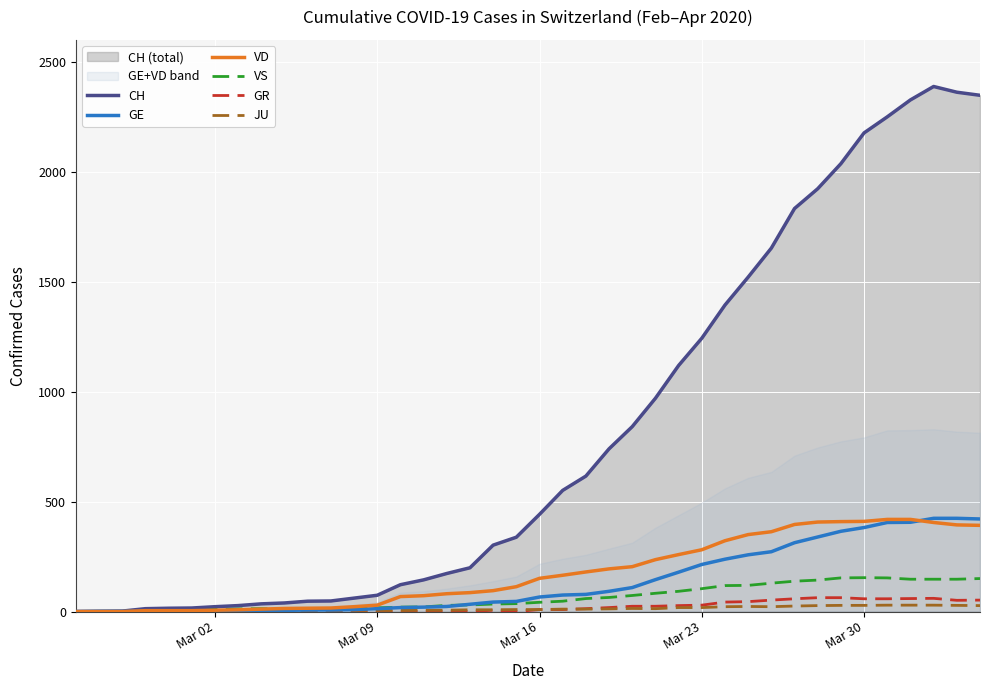

How many data points in GR are above 9?

18